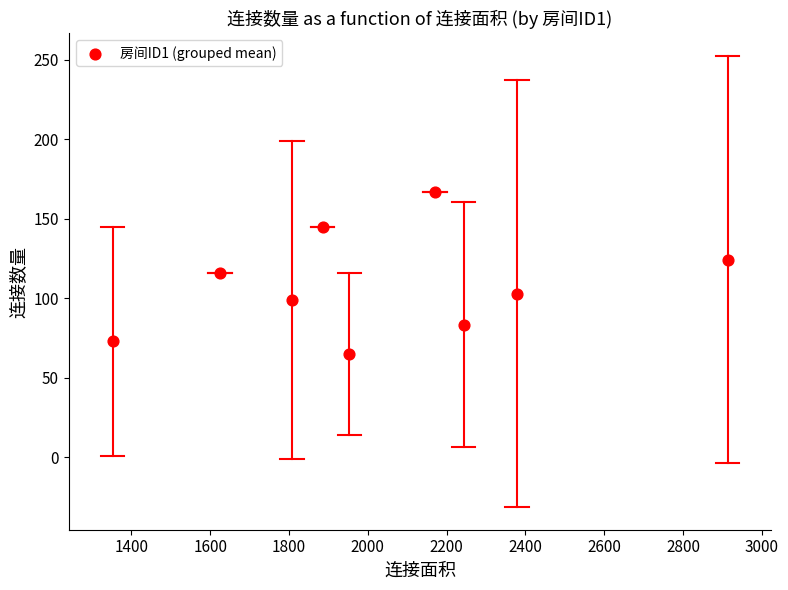

What is the average X value?

2036.4